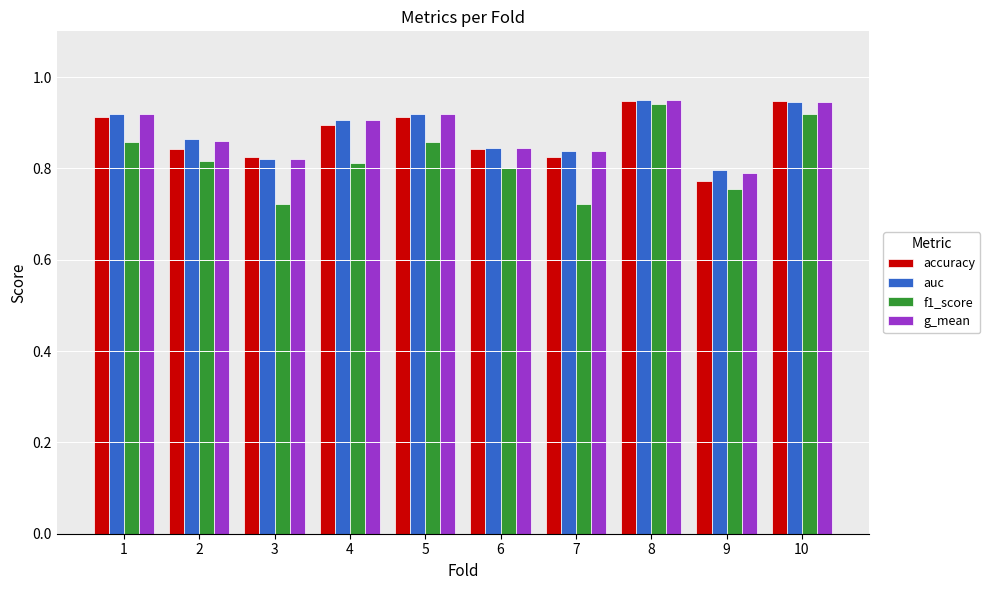

What is the difference between the maximum and minimum values in the auc series?

0.2